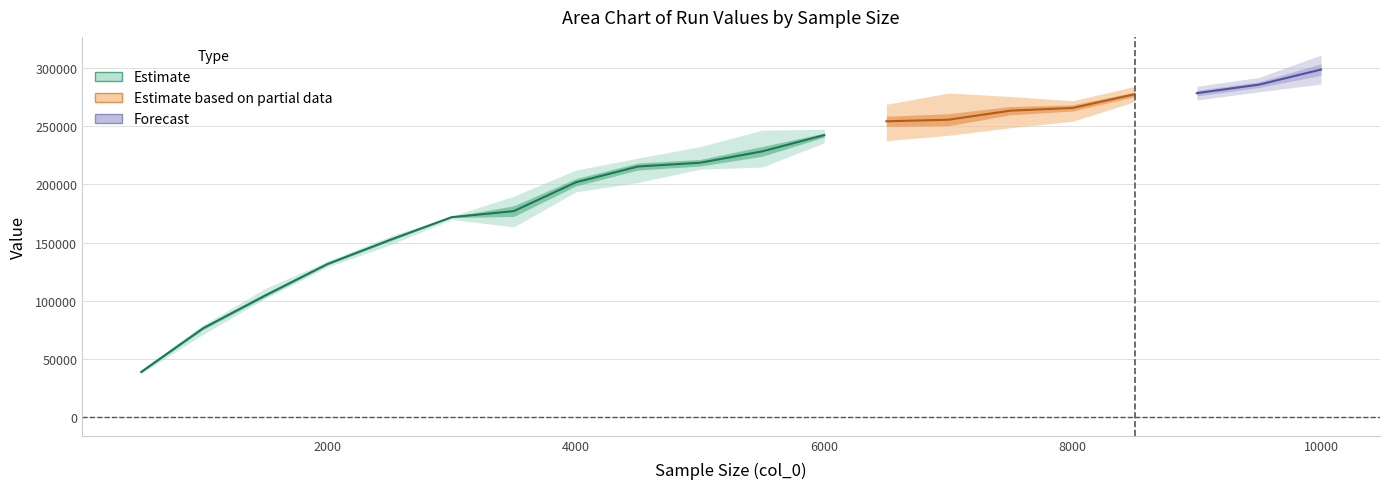

Between 5500 and 2000, which is larger?

5500